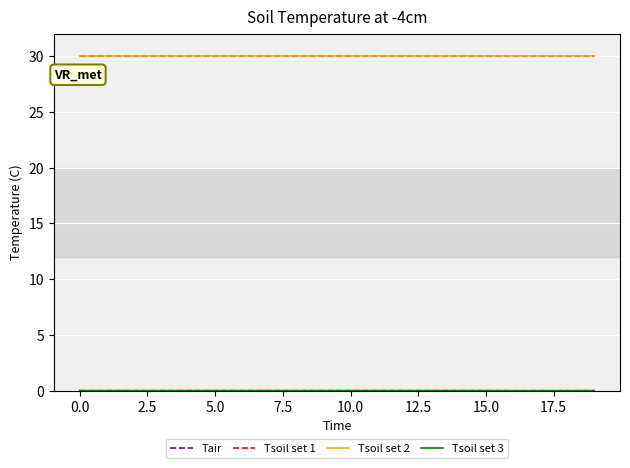

What is the greatest value displayed?

30.0